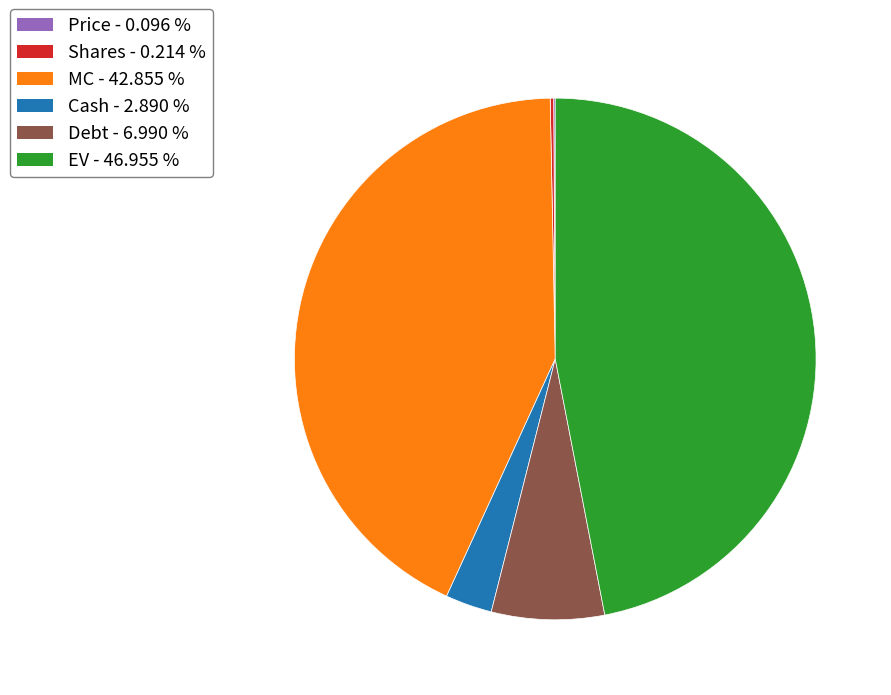

Is there any slice that represents more than half of the pie?

No